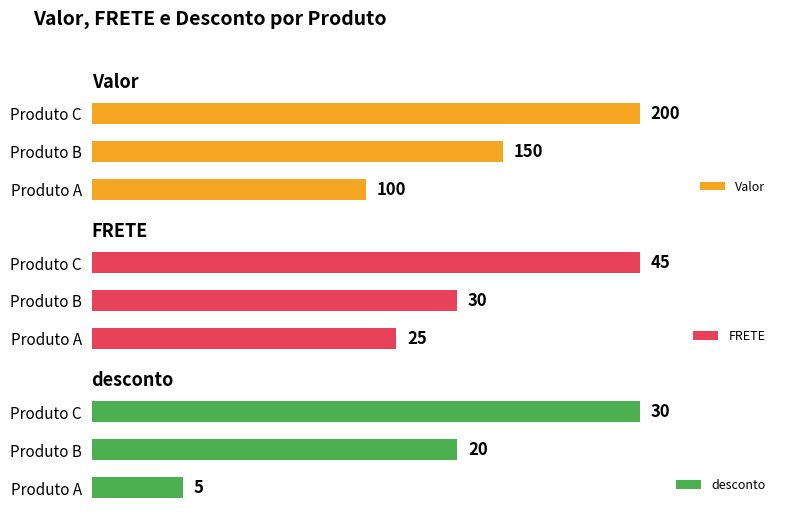

How many data points in desconto are less than 20?

1